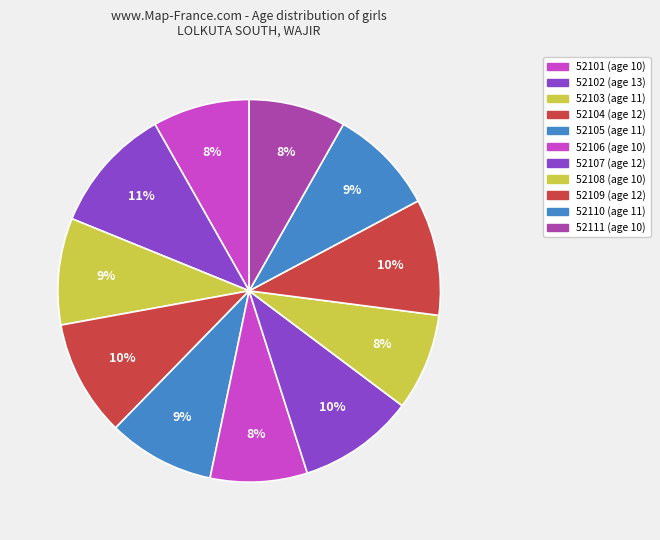

To the nearest percent, what percentage of the pie is 52107 (age 12)?

10%